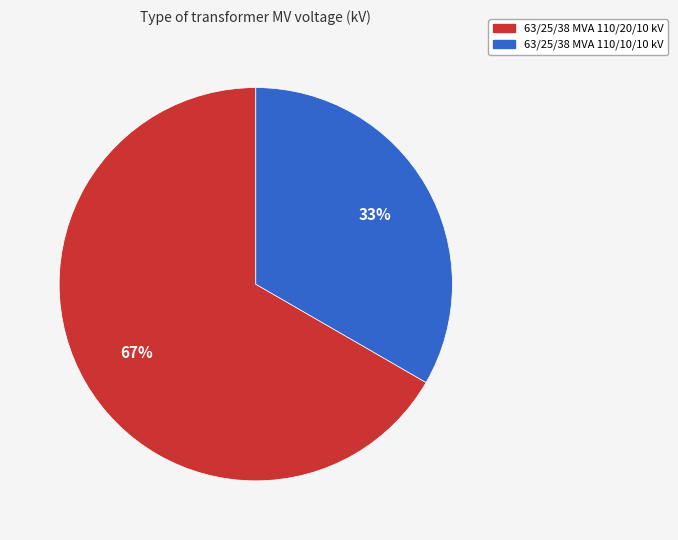

To the nearest percent, what is the combined percentage of 63/25/38 MVA 110/10/10 kV and 63/25/38 MVA 110/20/10 kV?

100%